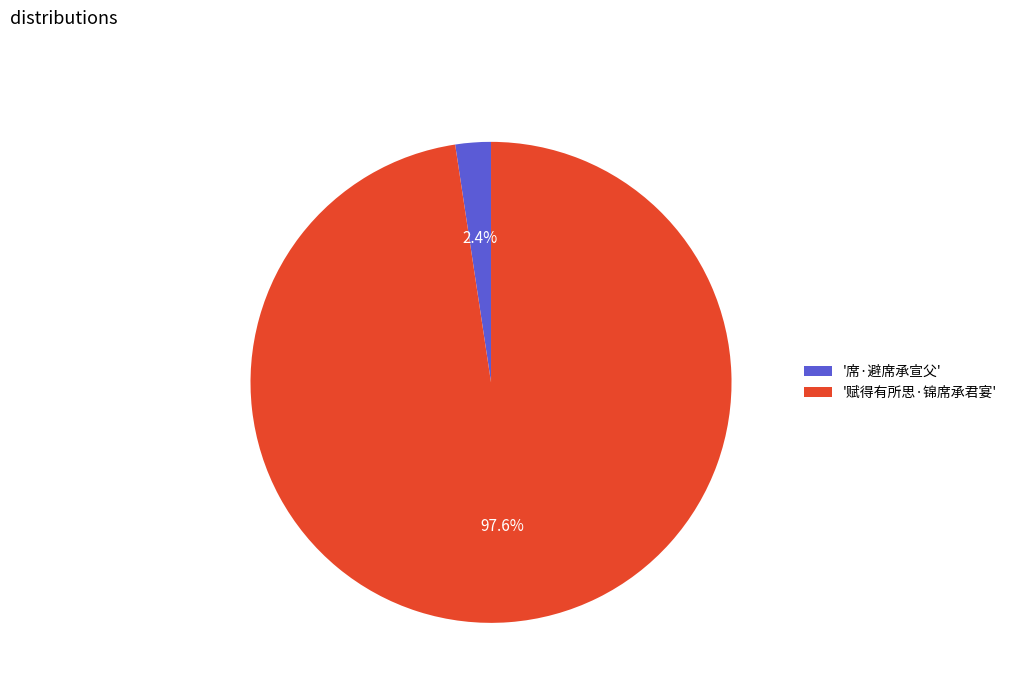

Which category has the biggest portion of the pie?

'赋得有所思·锦席承君宴'